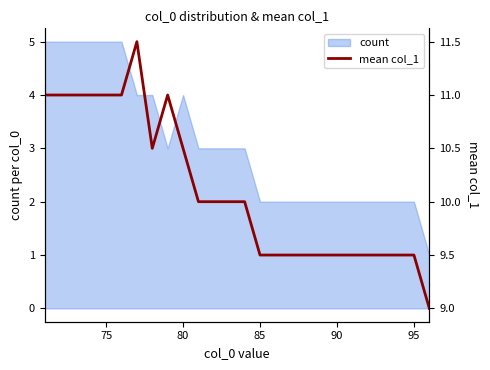

The value of count at 75 is 1. True or false?

False